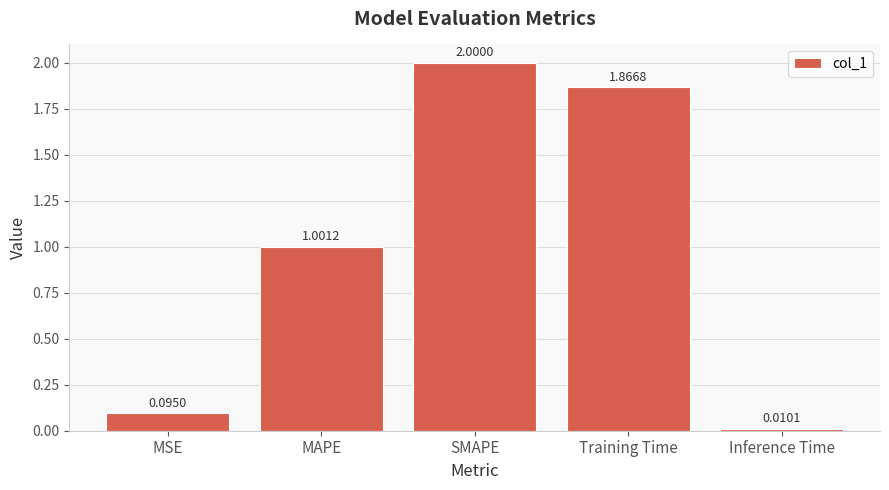

What is the label of the 5th bar from the left?

Inference Time